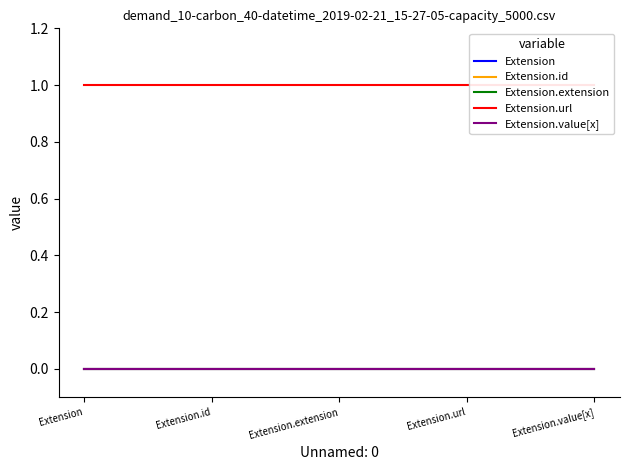

What is the label of the 4th point from the right?

Extension.id